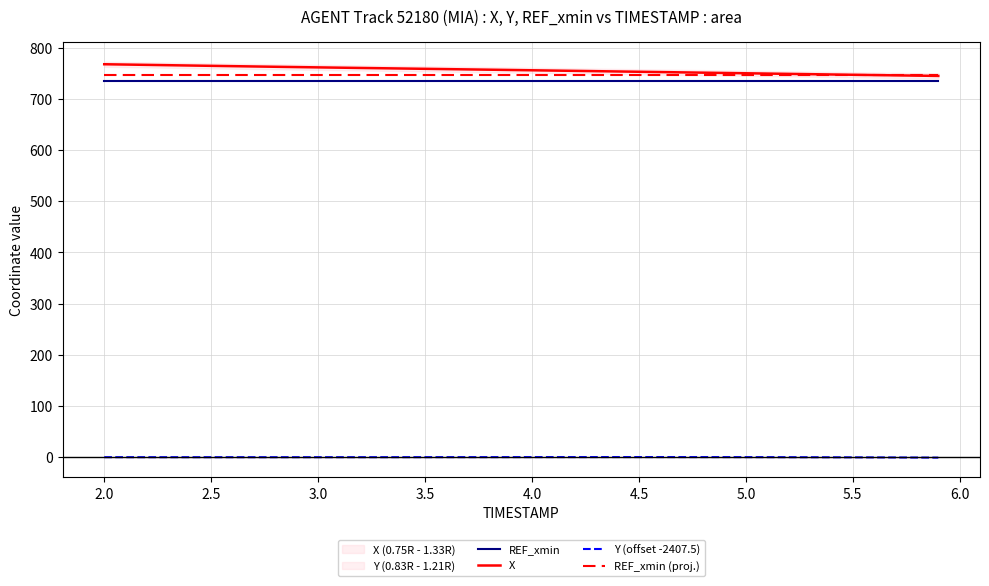

At which label does Y (offset -2407.5) first exceed 0?

2.0